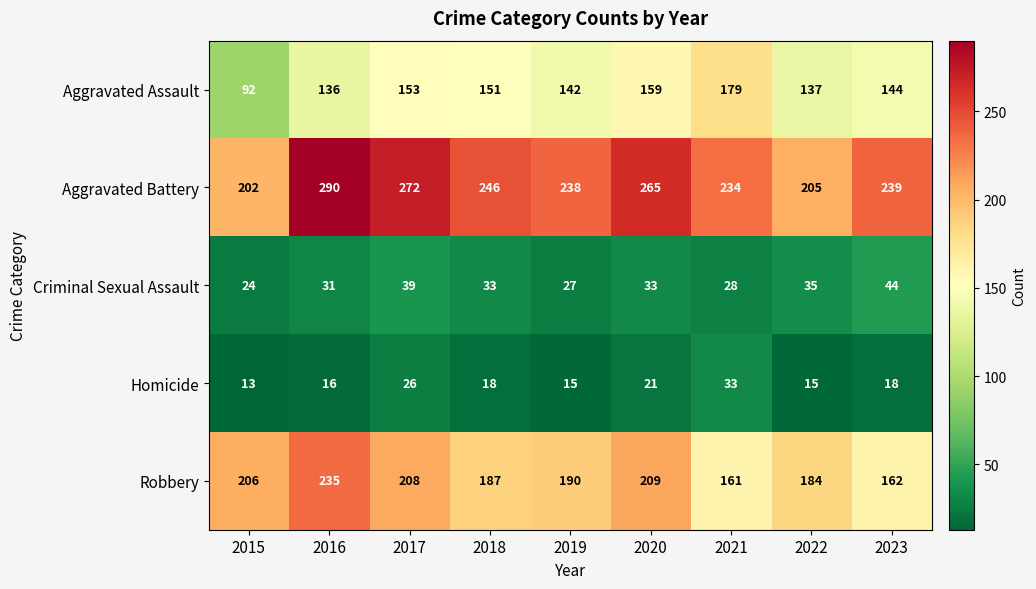

The value of Aggravated Assault at 2019 is 142. True or false?

True